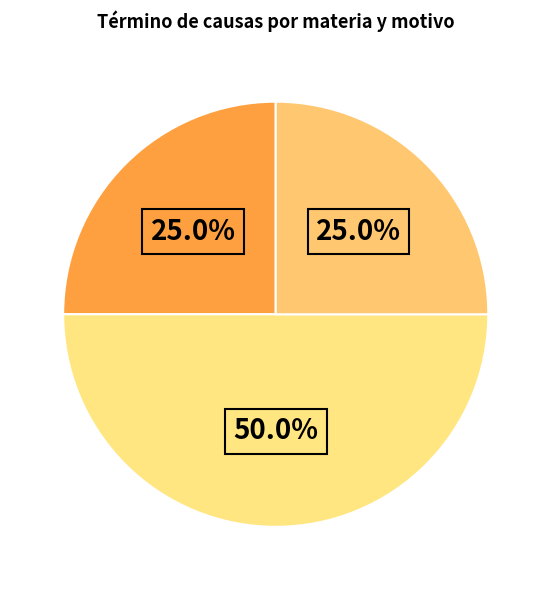

How many slices are in this pie chart?

3